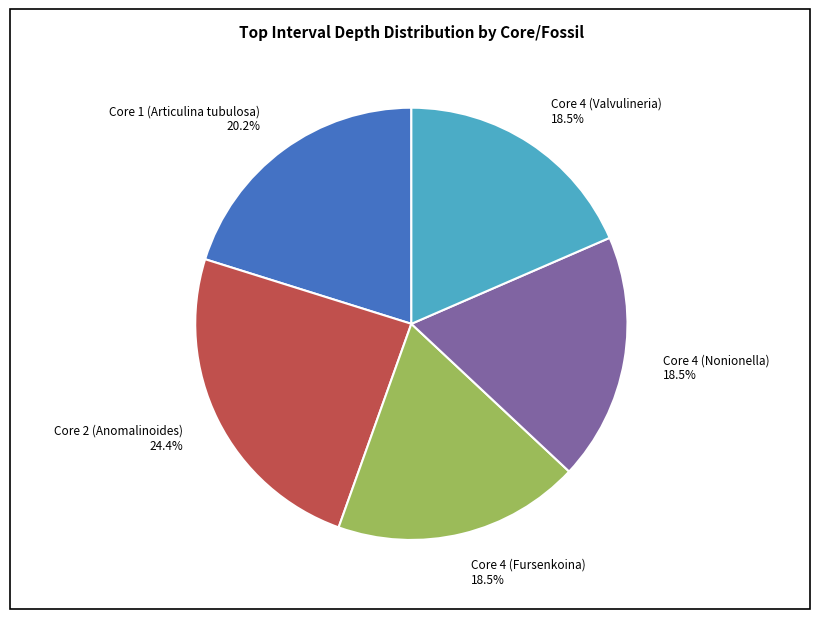

To the nearest percent, what is the combined percentage of Core 2 (Anomalinoides) and Core 1 (Articulina tubulosa)?

45%